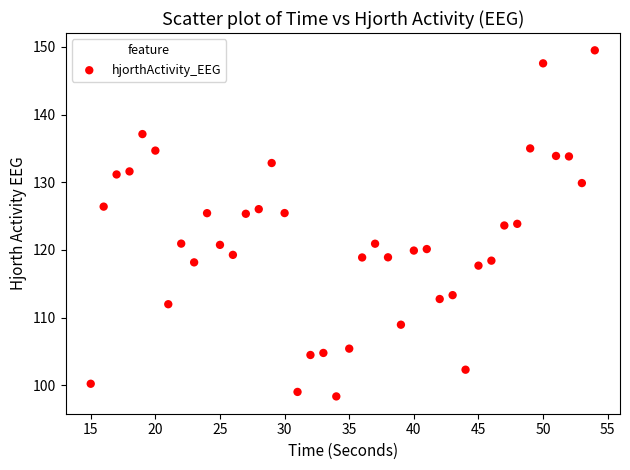

What is the range of Y values (max minus min)?

51.1